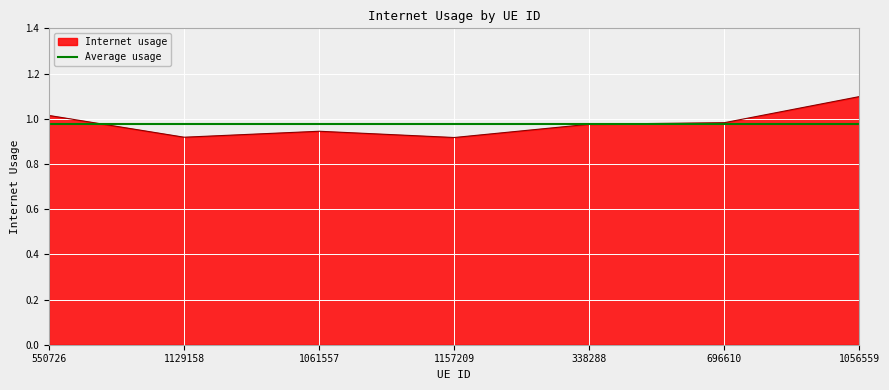

How many interior local peaks (higher than both neighbors) does the data have?

1